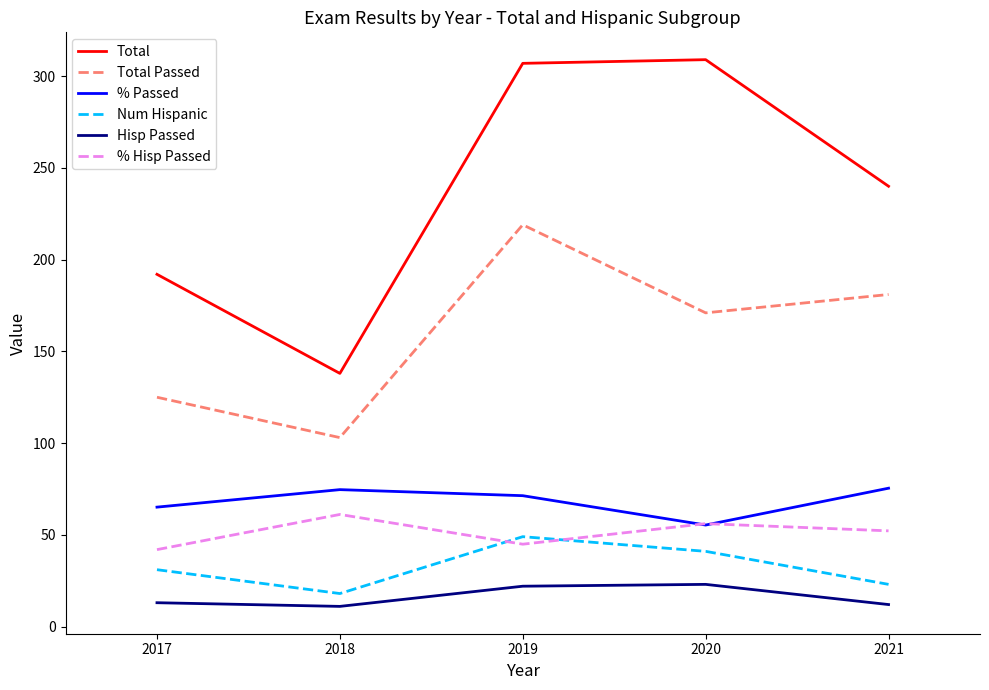

What are all the series names shown in the legend?

Total, Total Passed, % Passed, Num Hispanic, Hisp Passed, % Hisp Passed